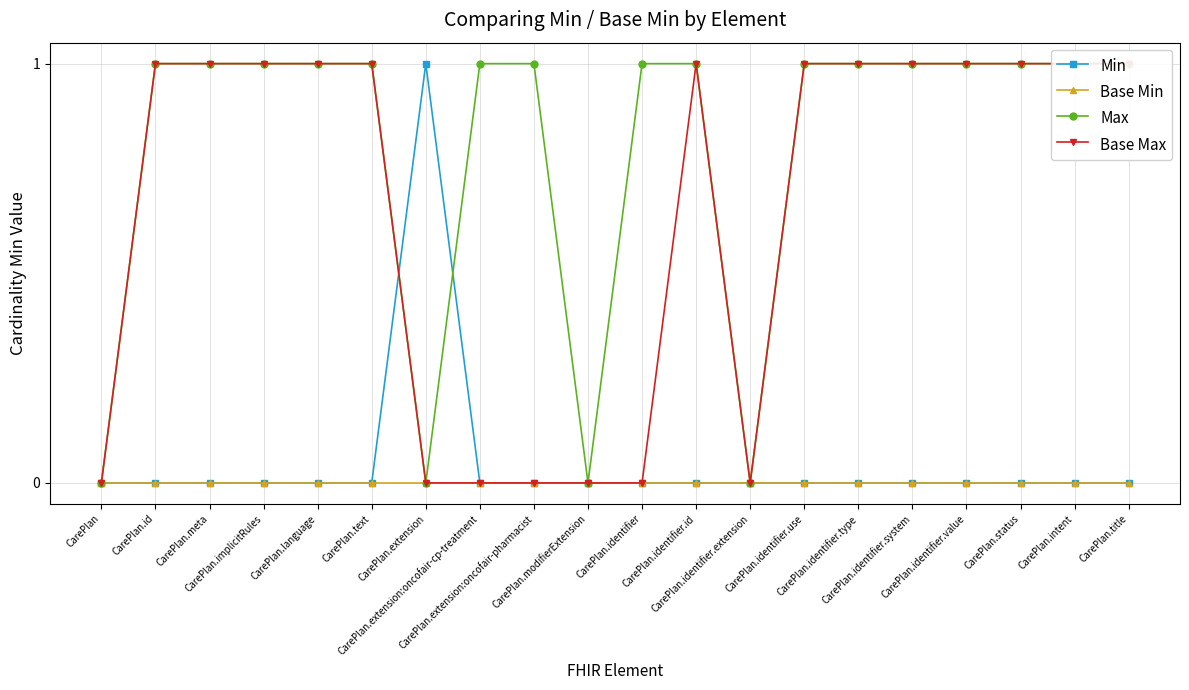

What is the average value of the Base Max series?

1